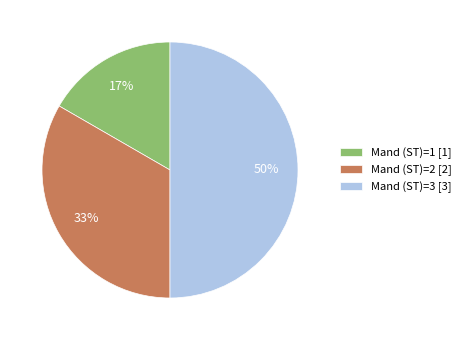

Is it true that Mand (ST)=2 [2] is 33% of the pie?

True